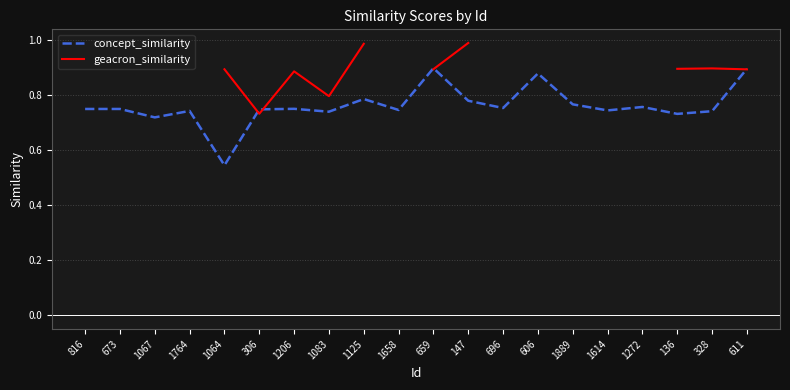

True or false: concept_similarity has a value of 0.9 at 659.

True